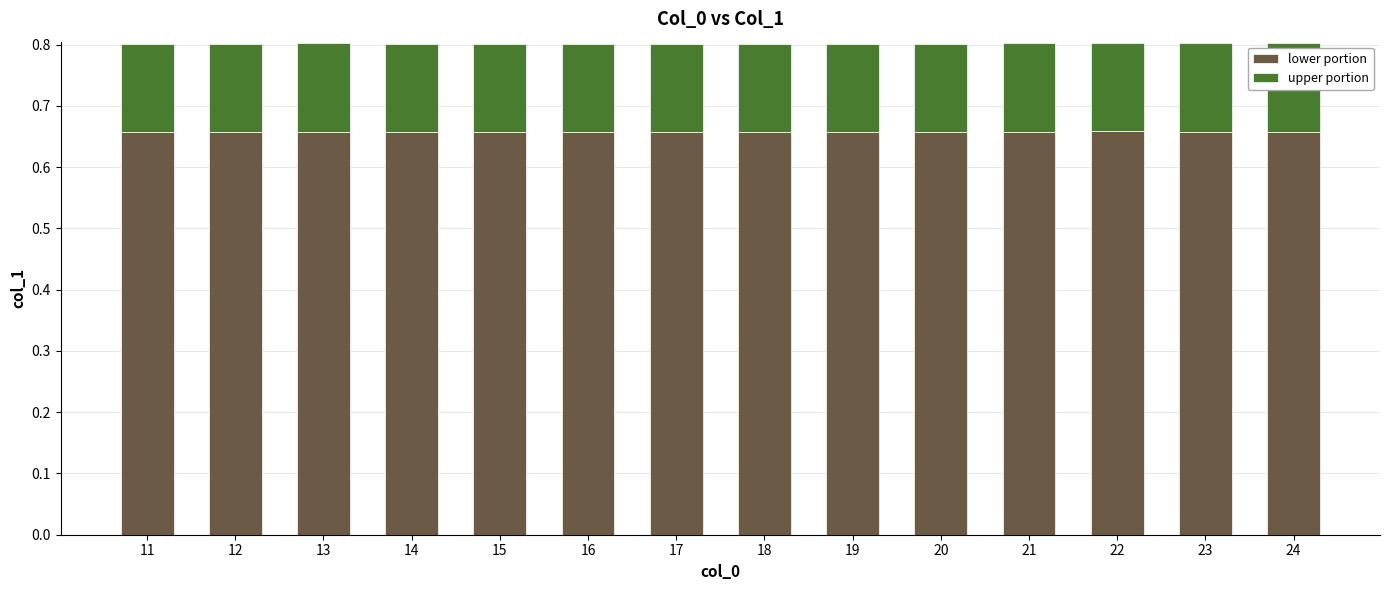

What is the sum of the lower portion values at 17 and 21?

1.3